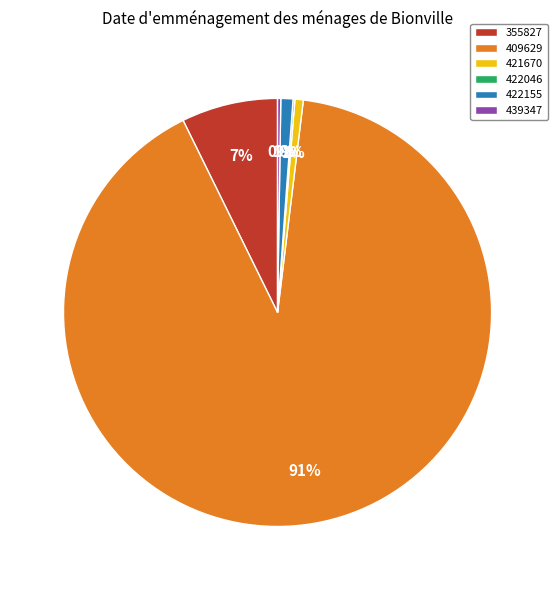

The 421670 slice represents 6% of the pie. True or false?

False